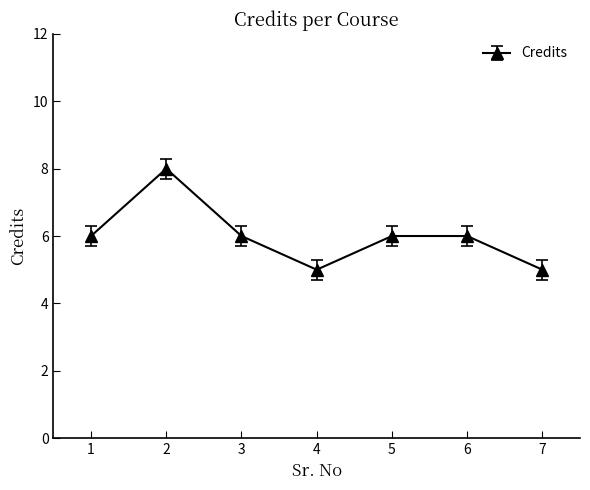

What is the ratio of the value at 7 to the value at 6?

0.8